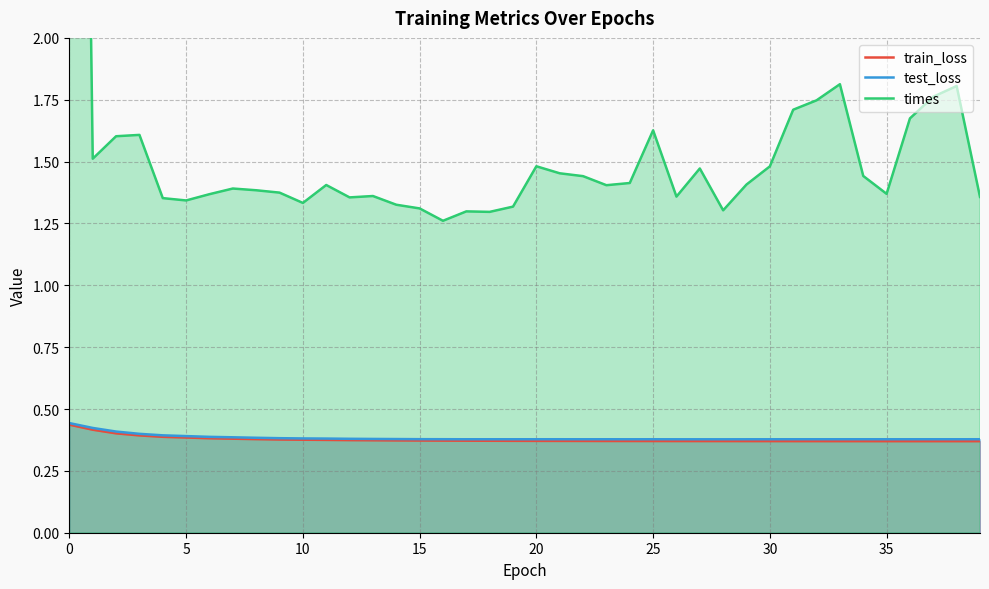

True or false: test_loss and train_loss cross at least once.

False